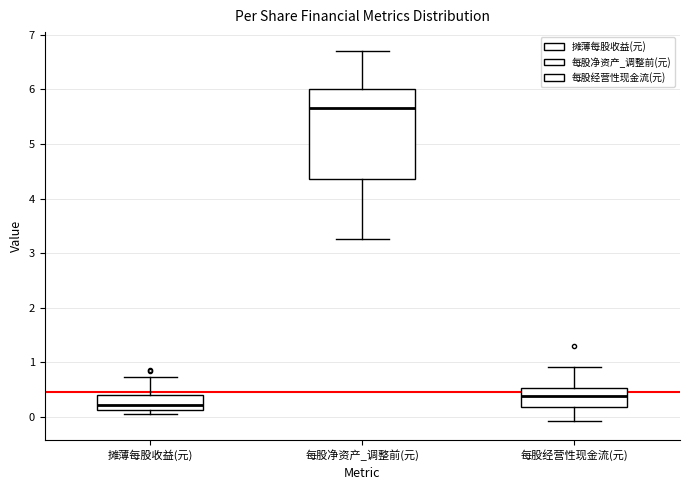

Where is the lower edge of the box for 摊薄每股收益(元) on the y-axis? The values are not printed on the chart, so give them approximately, as read against the axis.

0.1